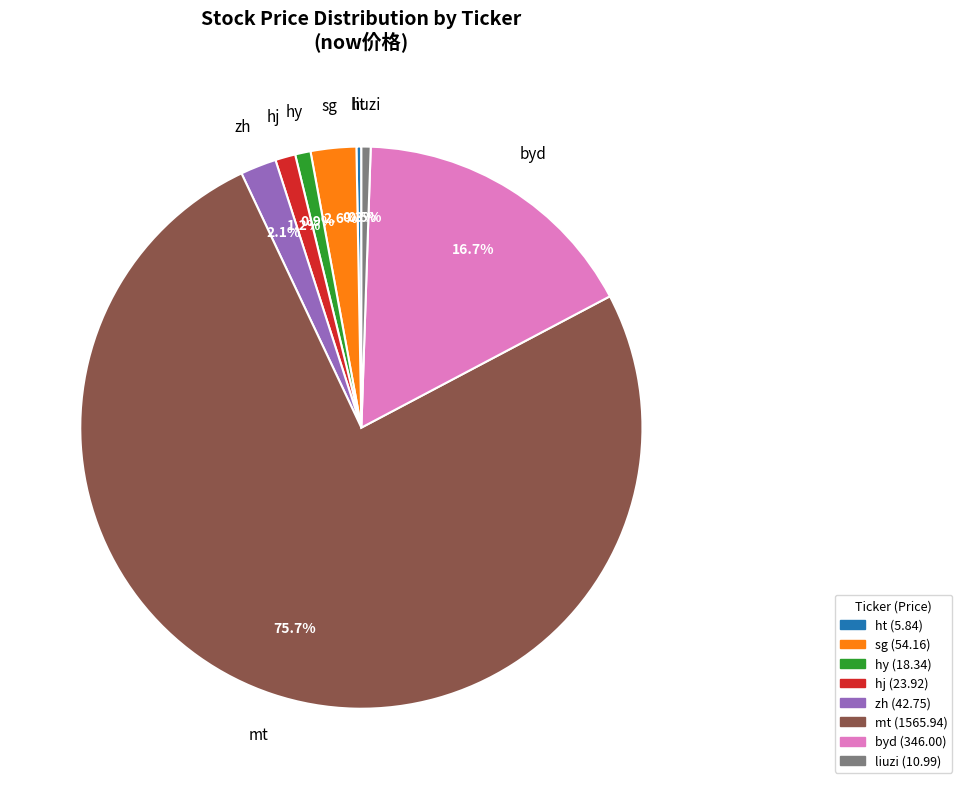

The hy slice represents 1% of the pie. True or false?

True